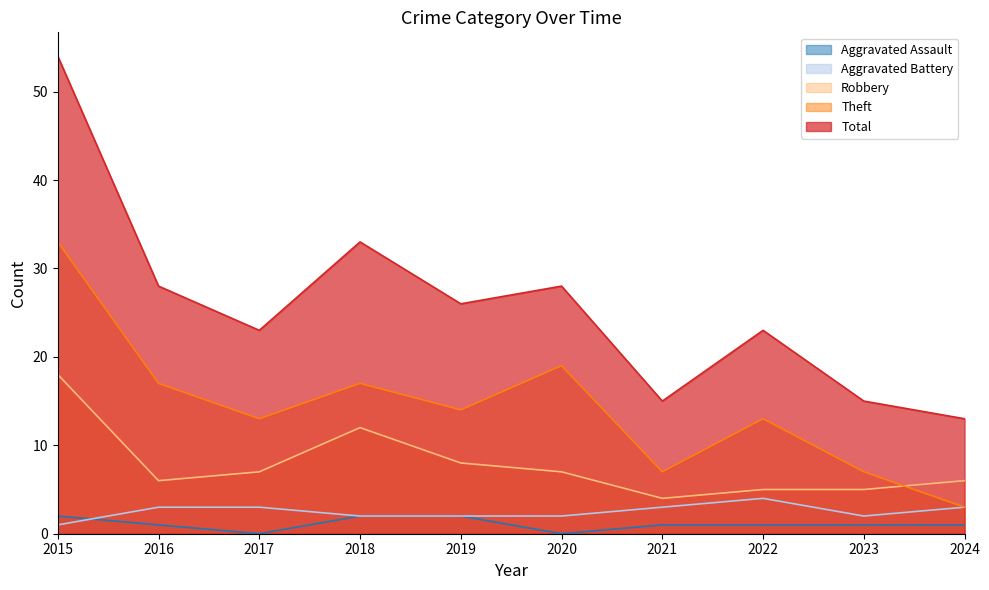

True or false: Robbery has a value of 5 at 2022.

True